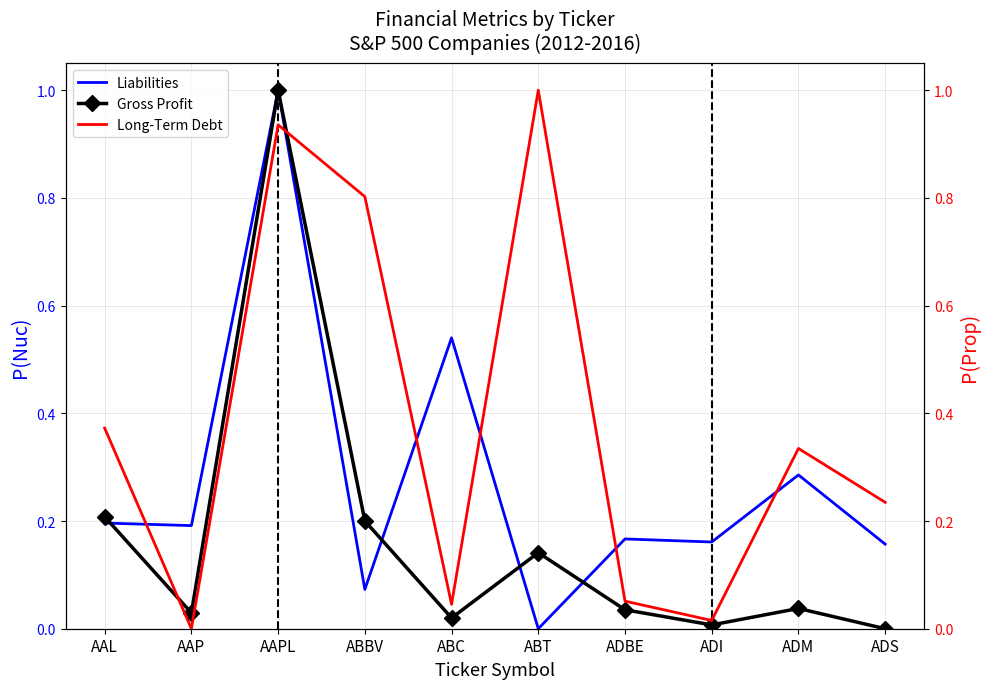

How many intersections are there between Gross Profit and Long-Term Debt?

2